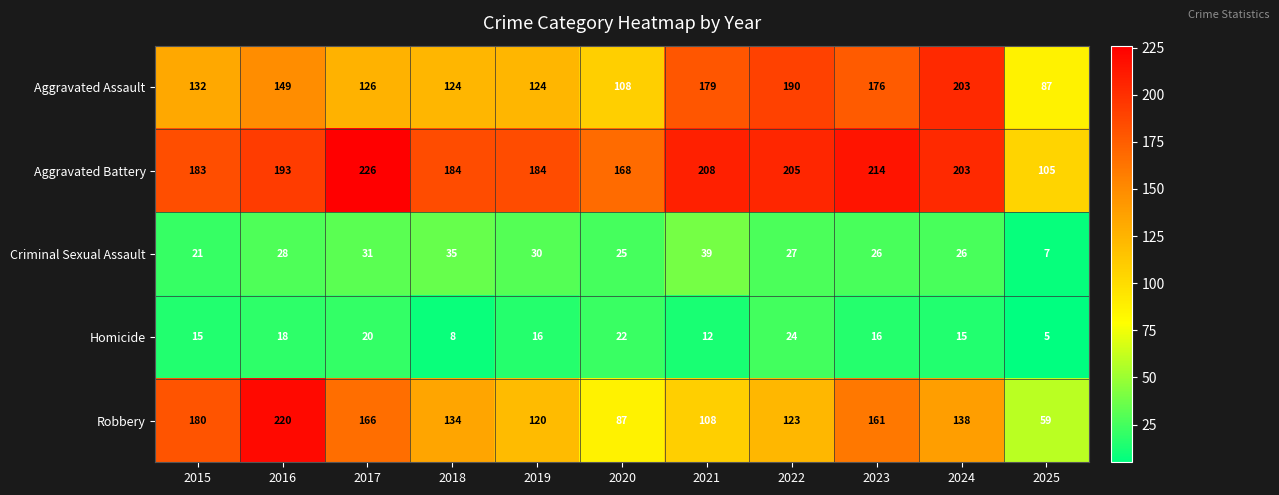

What is the sum of the Criminal Sexual Assault values at 2023 and 2022?

53